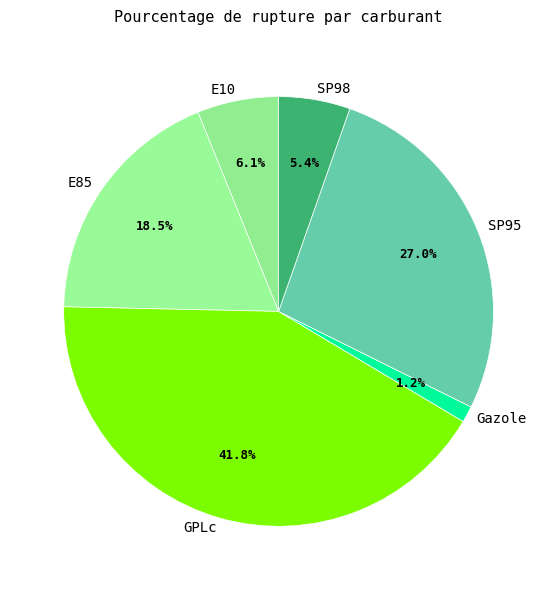

To the nearest percent, what is the average slice percentage?

17%